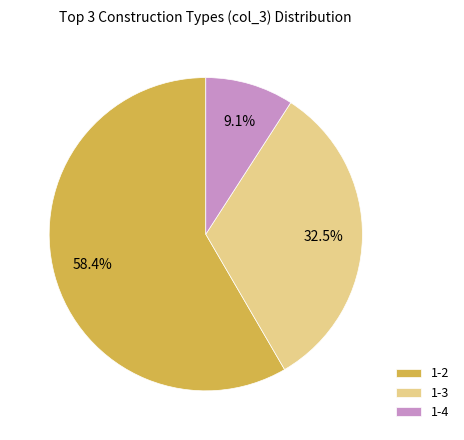

Which slice is the smallest?

1-4